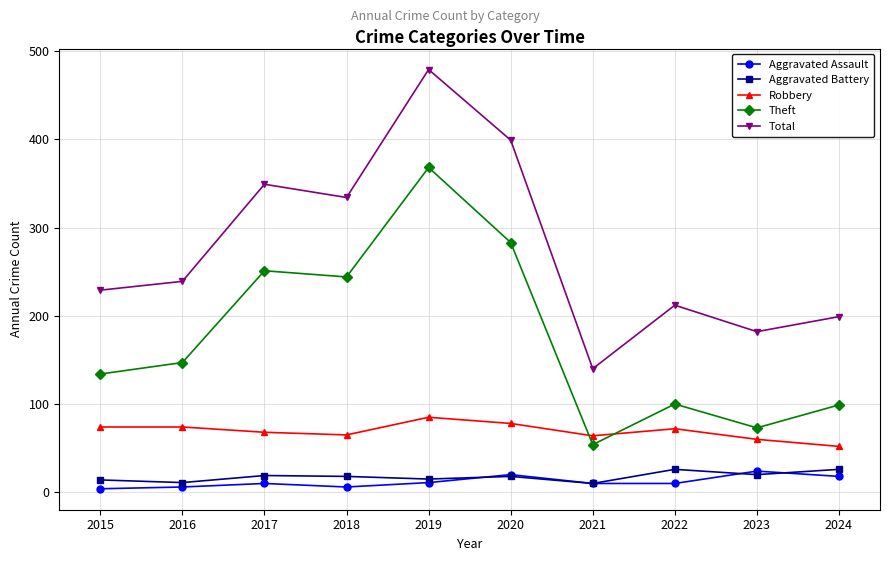

Which series has the largest total across all categories?

Total